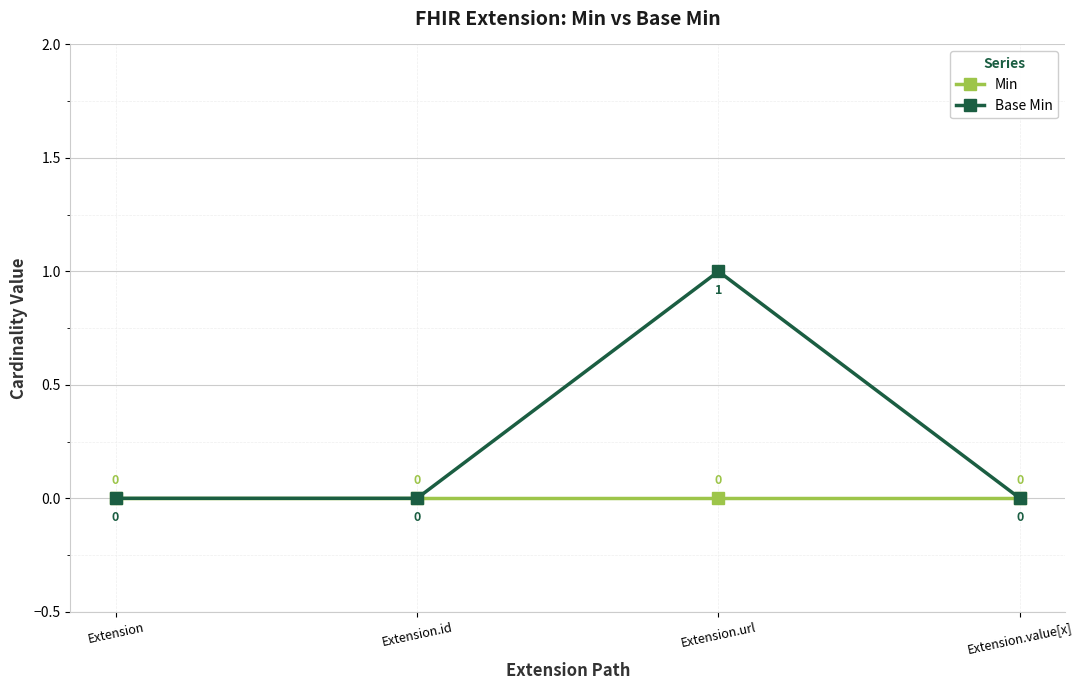

True or false: Min has more than 0 interior local peaks.

False